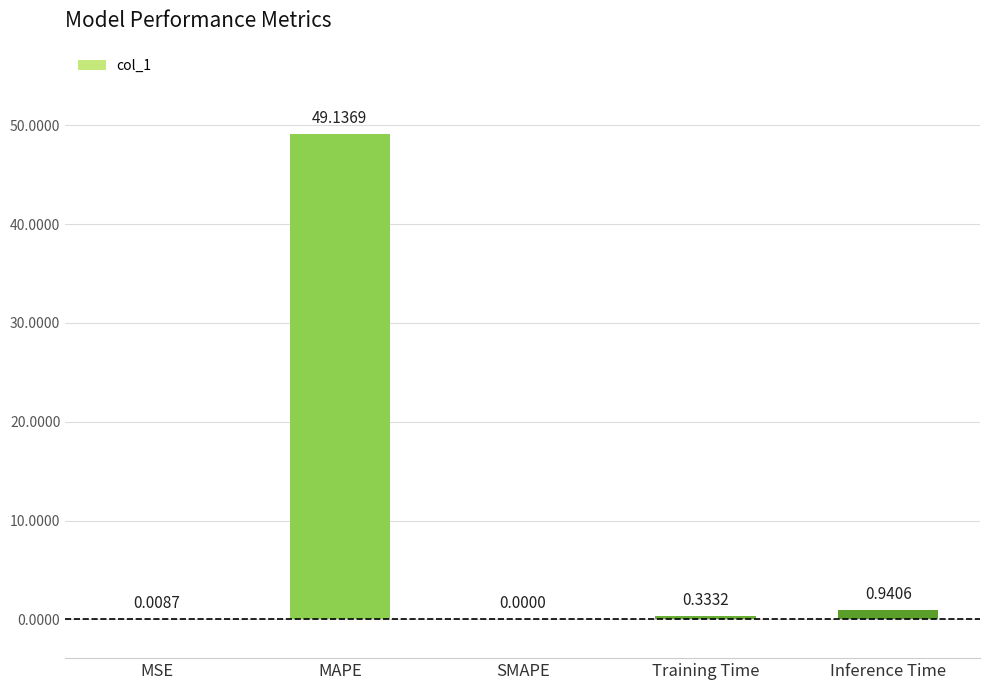

Count the number of data series in this chart.

1